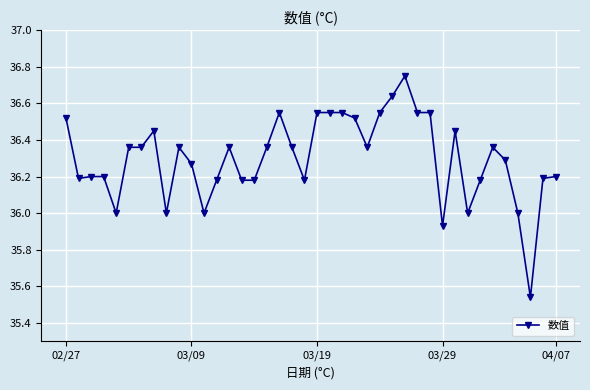

True or false: there are more than 0 points higher than both neighbors.

True